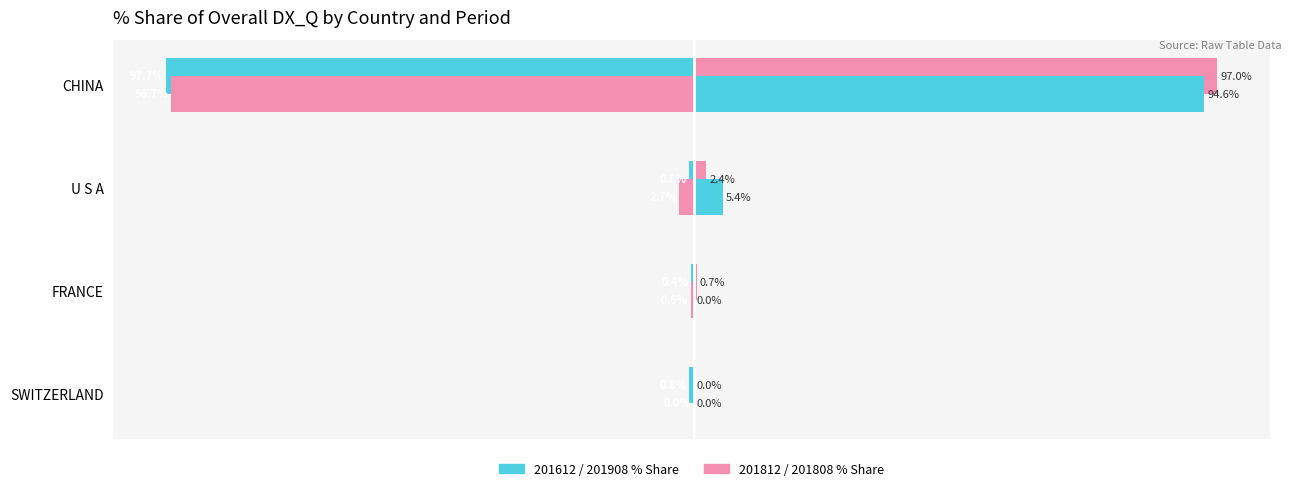

Reading left to right, transcribe all the data shown in this chart.

201612 % Share: -97.7	-0.8	-0.4	-0.8
201812 % Share: -96.7	-2.7	-0.6	-0.0
201808 % Share: 97.0	2.4	0.7	0.0
201908 % Share: 94.6	5.4	0.0	0.0